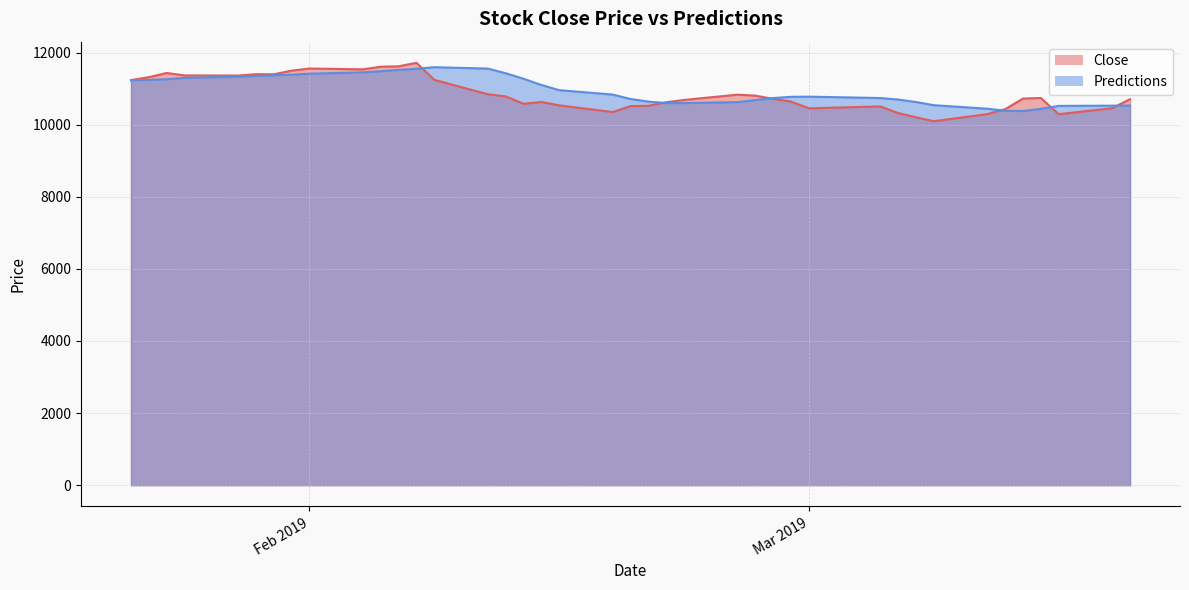

Does the chart display data point markers on the line(s)?

No